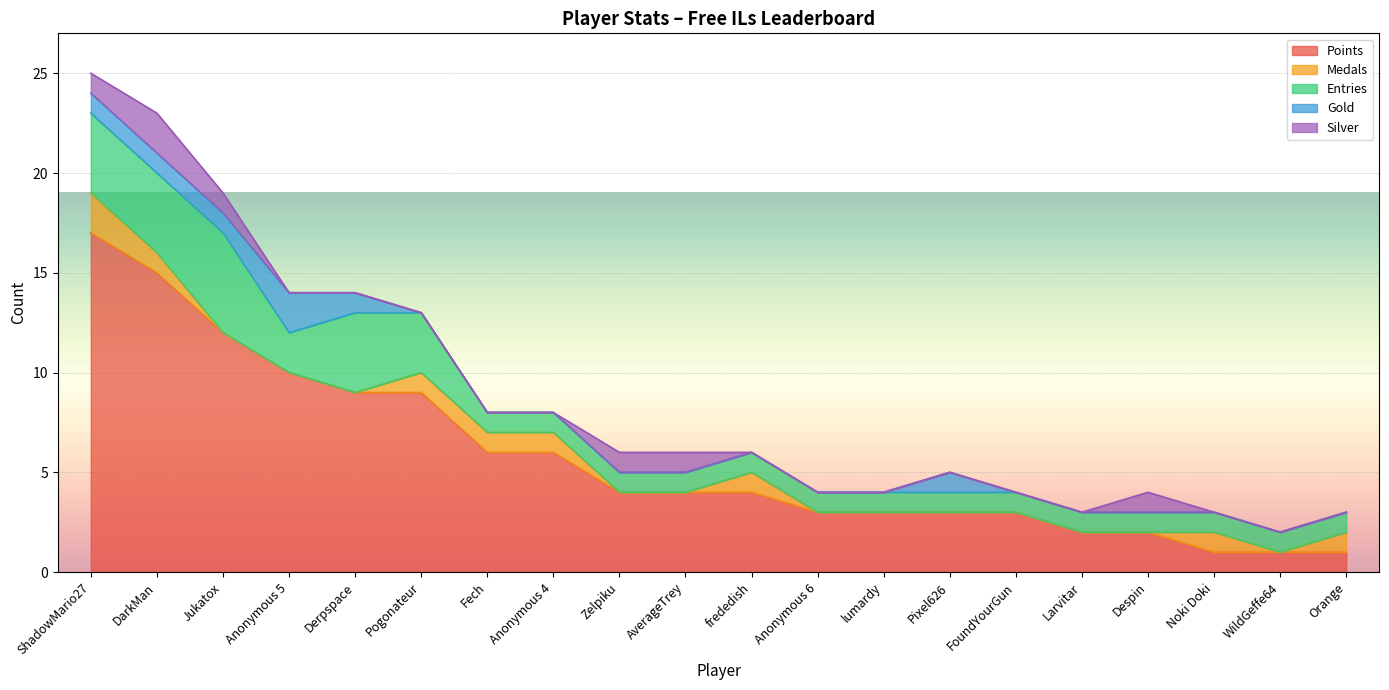

True or false: Medals has more than 1 interior local peaks.

True